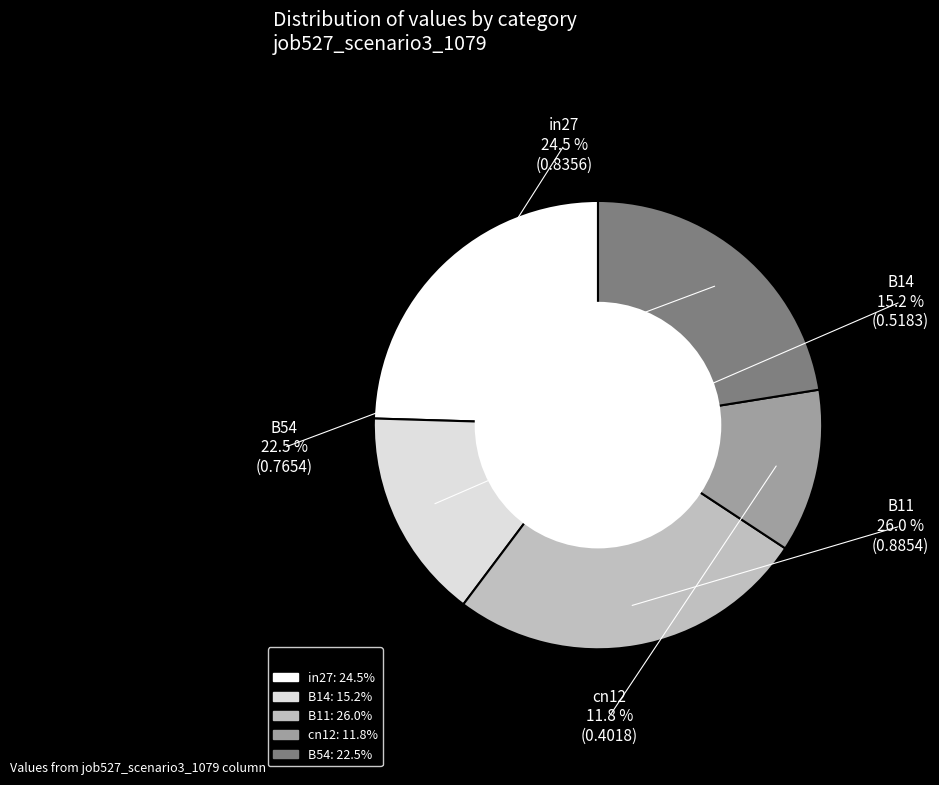

Does any single category account for the majority?

No